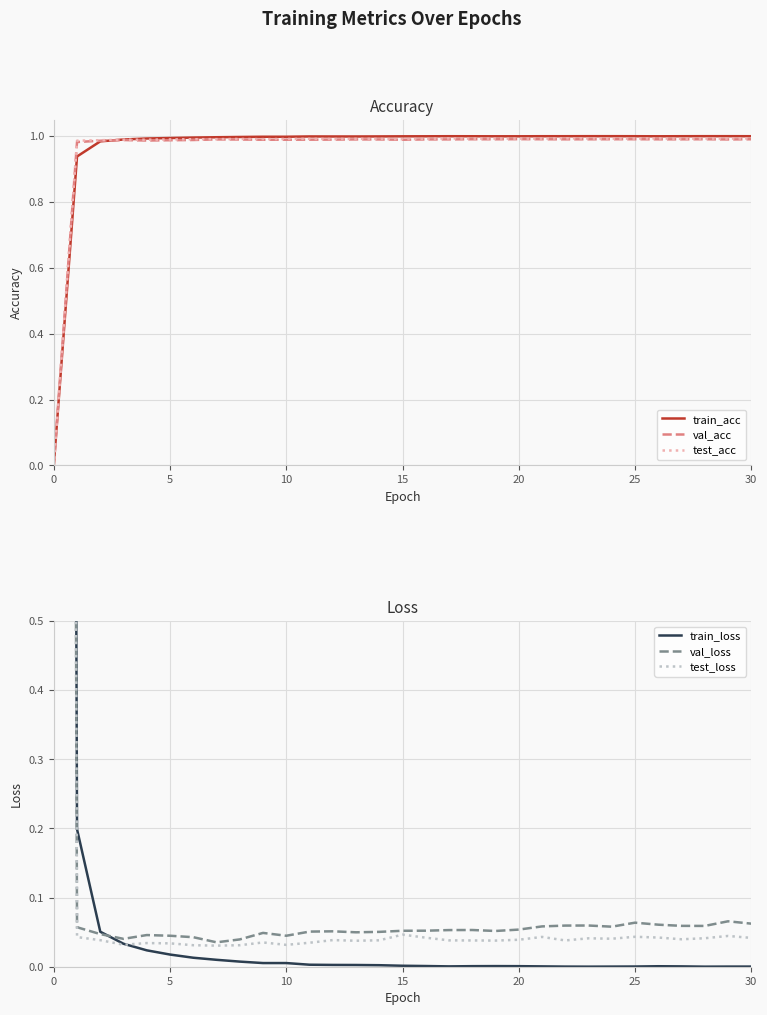

The value of val_acc at 0 is 0.0. True or false?

True